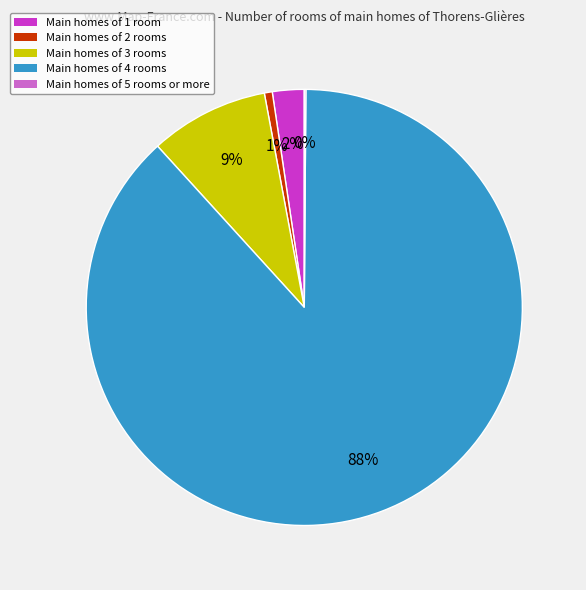

Is there a majority slice in this chart?

Yes